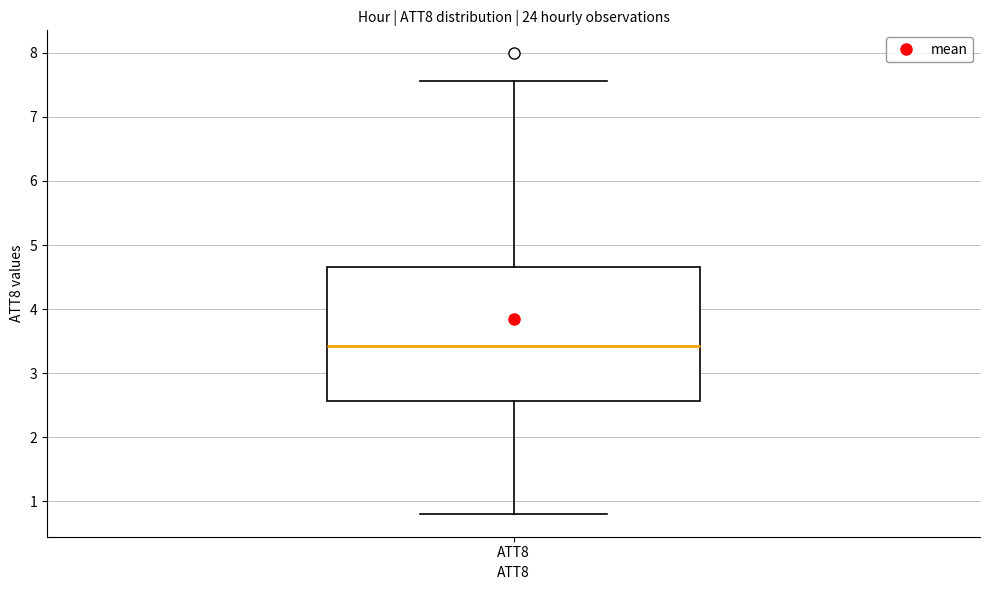

Read this box plot against the y-axis: the position of the median line, the range covered by the box, and the ends of both whiskers. The values are not printed on the chart, so give them approximately, as read against the axis.

median 3.4, box 2.6 to 4.7, whiskers 0.8 to 7.6